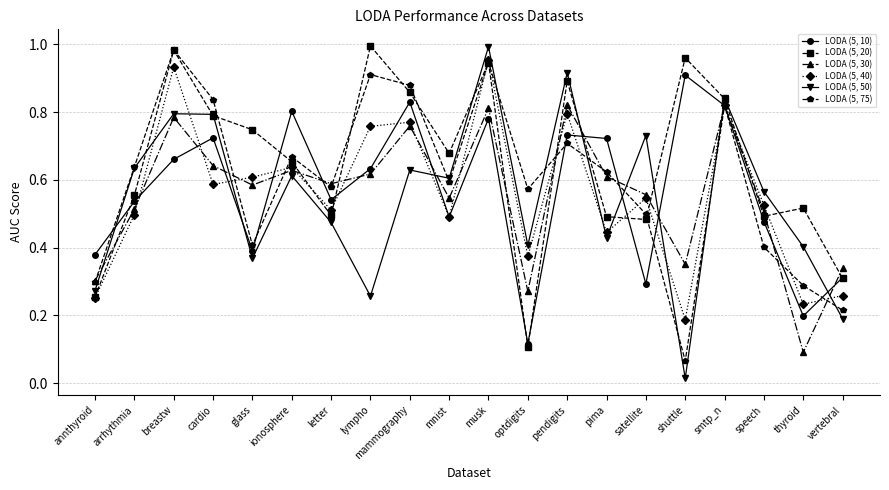

True or false: LODA (5, 75) and LODA (5, 20) cross at least once.

True